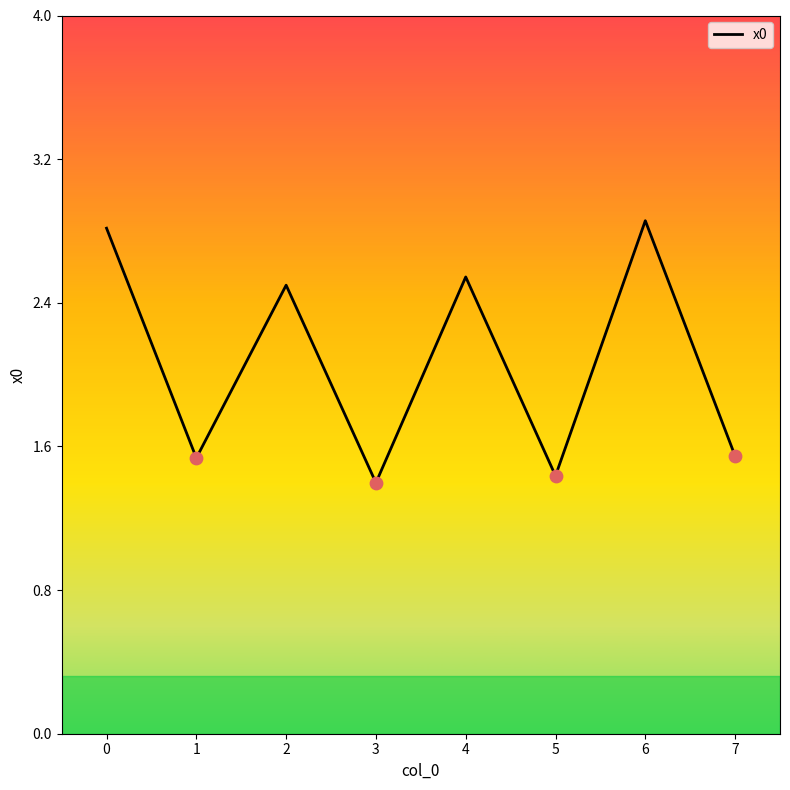

Which has a higher value, 7 or 2?

2